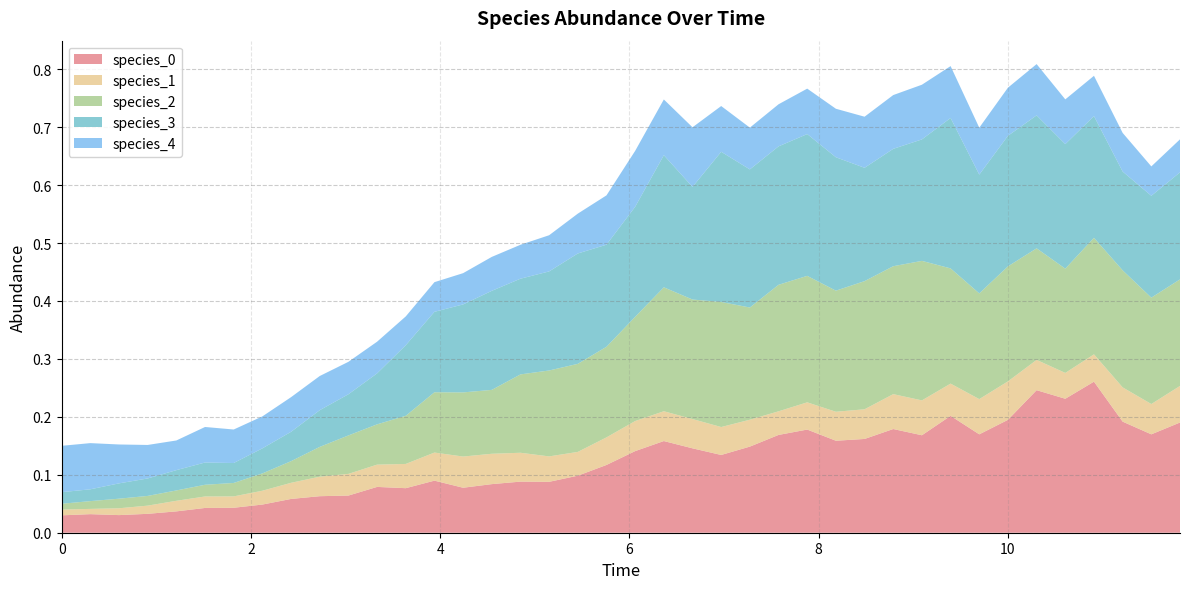

Reading left to right, extract all data points from this chart.

species_0: 0=0.0	1=0.0	2=0.0	3=0.0	4=0.0	5=0.0	6=0.0	7=0.0	8=0.1	9=0.1	10=0.1	11=0.1	12=0.1	13=0.1	14=0.1	15=0.1	16=0.1	17=0.1	18=0.1	19=0.1	20=0.1	21=0.2	22=0.1	23=0.1	24=0.1	25=0.2	26=0.2	27=0.2	28=0.2	29=0.2	30=0.2	31=0.2	32=0.2	33=0.2	34=0.2	35=0.2	36=0.3	37=0.2	38=0.2	39=0.2
species_1: 0=0.0	1=0.0	2=0.0	3=0.0	4=0.0	5=0.0	6=0.0	7=0.0	8=0.0	9=0.0	10=0.0	11=0.0	12=0.0	13=0.0	14=0.1	15=0.1	16=0.0	17=0.0	18=0.0	19=0.0	20=0.1	21=0.1	22=0.1	23=0.0	24=0.0	25=0.0	26=0.0	27=0.1	28=0.1	29=0.1	30=0.1	31=0.1	32=0.1	33=0.1	34=0.1	35=0.0	36=0.0	37=0.1	38=0.1	39=0.1
species_2: 0=0.0	1=0.0	2=0.0	3=0.0	4=0.0	5=0.0	6=0.0	7=0.0	8=0.0	9=0.1	10=0.1	11=0.1	12=0.1	13=0.1	14=0.1	15=0.1	16=0.1	17=0.1	18=0.2	19=0.2	20=0.2	21=0.2	22=0.2	23=0.2	24=0.2	25=0.2	26=0.2	27=0.2	28=0.2	29=0.2	30=0.2	31=0.2	32=0.2	33=0.2	34=0.2	35=0.2	36=0.2	37=0.2	38=0.2	39=0.2
species_3: 0=0.0	1=0.0	2=0.0	3=0.0	4=0.0	5=0.0	6=0.0	7=0.0	8=0.1	9=0.1	10=0.1	11=0.1	12=0.1	13=0.1	14=0.2	15=0.2	16=0.2	17=0.2	18=0.2	19=0.2	20=0.2	21=0.2	22=0.2	23=0.3	24=0.2	25=0.2	26=0.2	27=0.2	28=0.2	29=0.2	30=0.2	31=0.3	32=0.2	33=0.2	34=0.2	35=0.2	36=0.2	37=0.2	38=0.2	39=0.2
species_4: 0=0.1	1=0.1	2=0.1	3=0.1	4=0.1	5=0.1	6=0.1	7=0.1	8=0.1	9=0.1	10=0.1	11=0.1	12=0.0	13=0.1	14=0.1	15=0.1	16=0.1	17=0.1	18=0.1	19=0.1	20=0.1	21=0.1	22=0.1	23=0.1	24=0.1	25=0.1	26=0.1	27=0.1	28=0.1	29=0.1	30=0.1	31=0.1	32=0.1	33=0.1	34=0.1	35=0.1	36=0.1	37=0.1	38=0.1	39=0.1